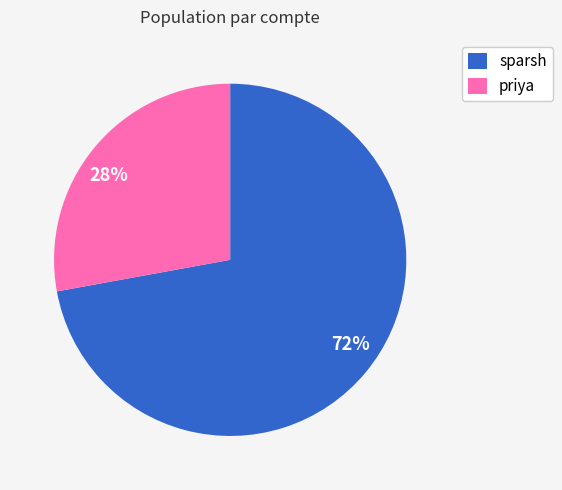

Which has a higher value, 72% or 28%?

72%